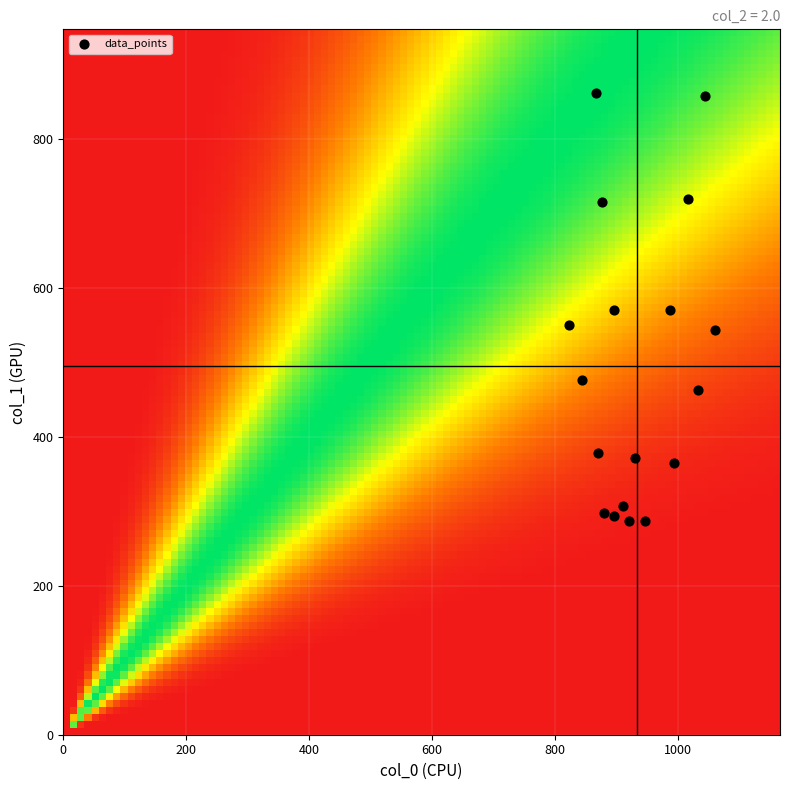

What is the range of X values (max minus min)?

236.7